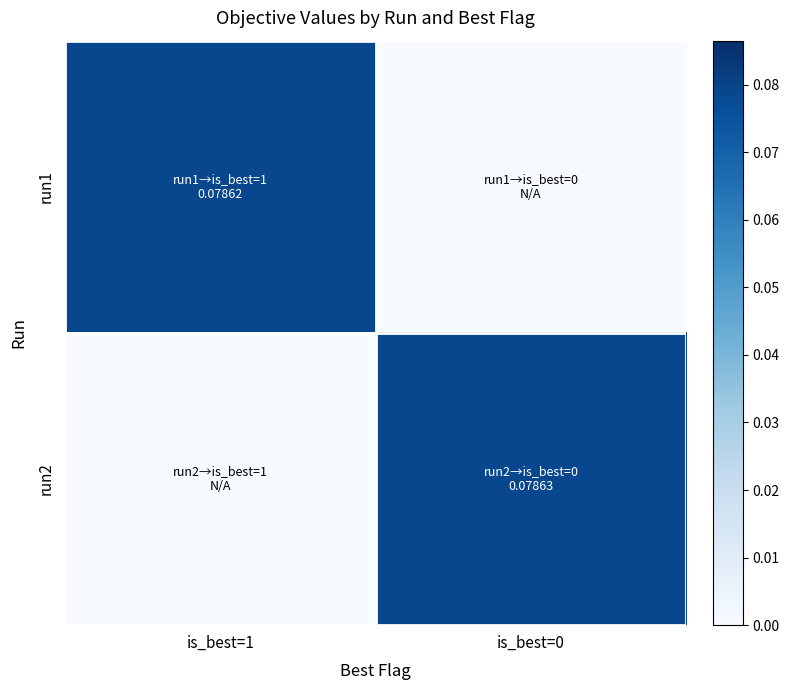

What is the total value across all series at is_best=1?

0.1